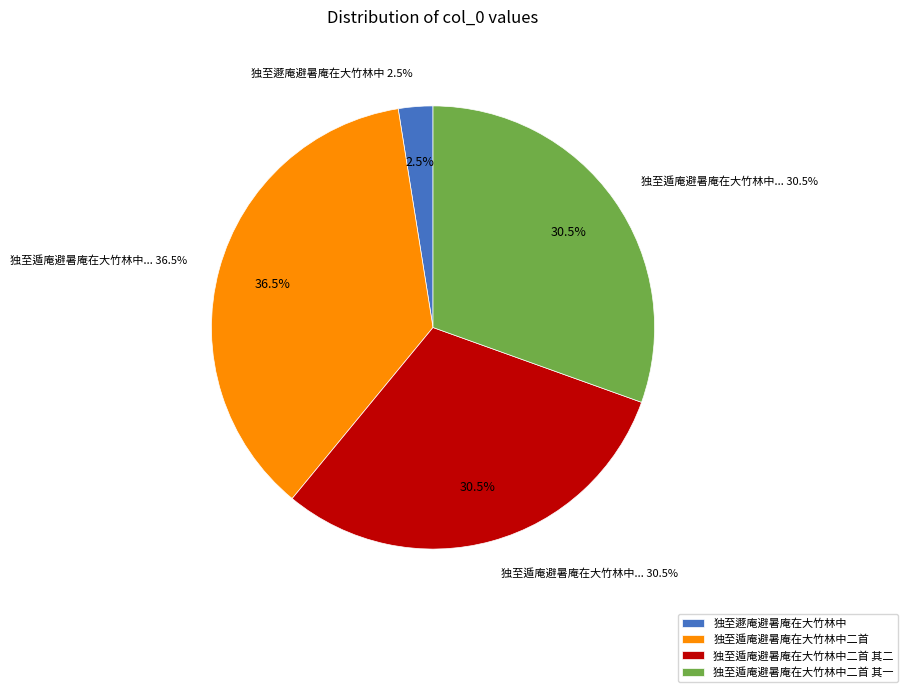

To the nearest percent, what is the difference between the largest and smallest slice percentages?

34%